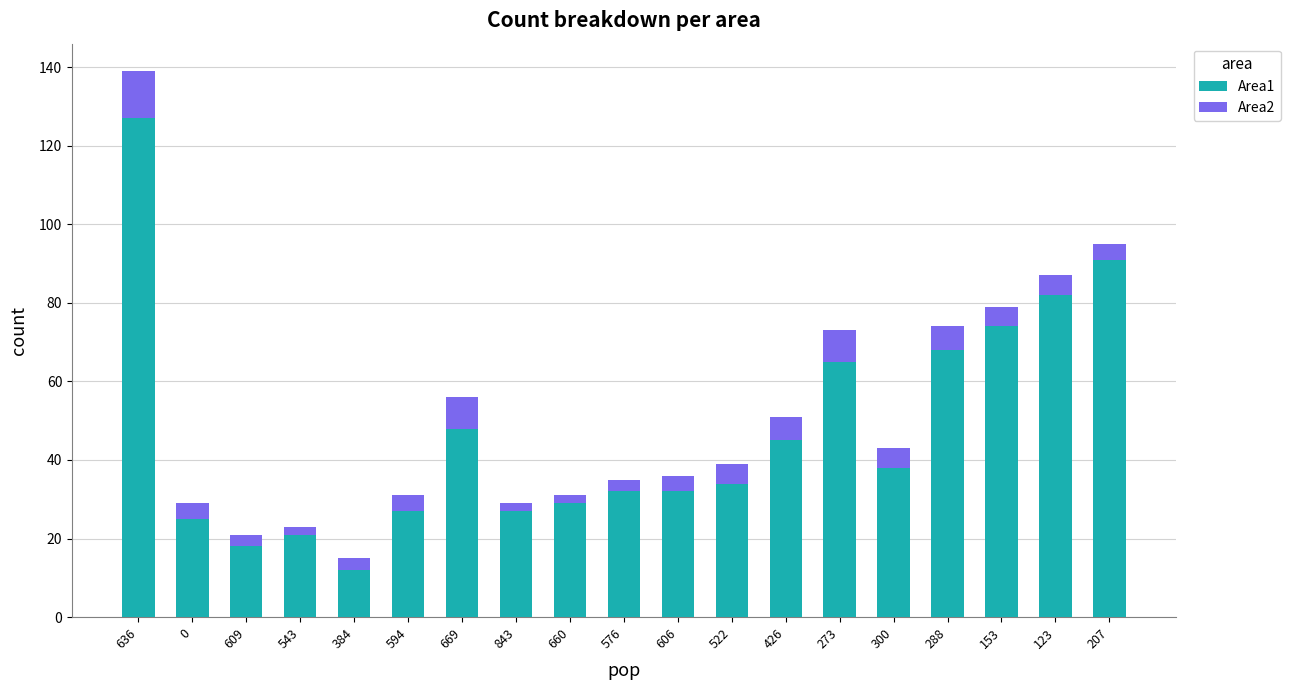

Is it true that Area1 equals 20 at 153?

False